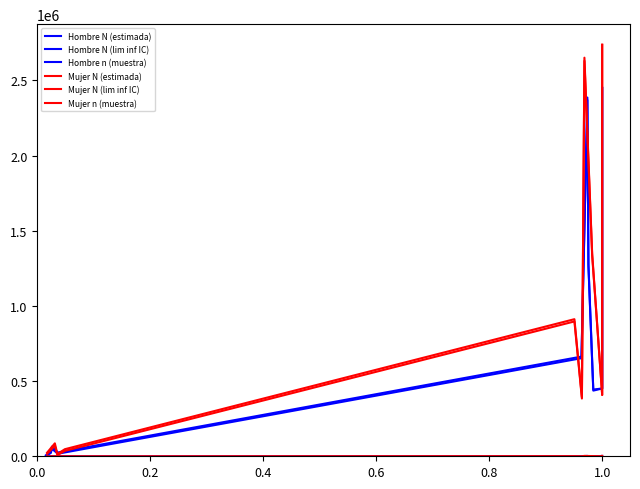

How many distinct data groups are displayed?

6